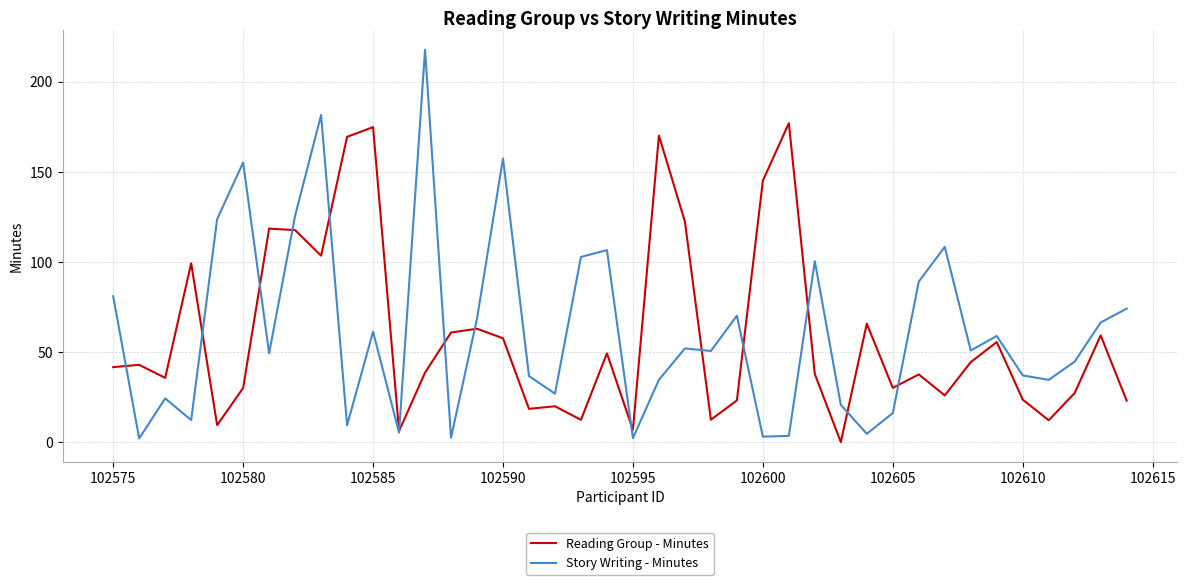

List the series in order of their peak value, highest first.

Story Writing - Minutes, Reading Group - Minutes